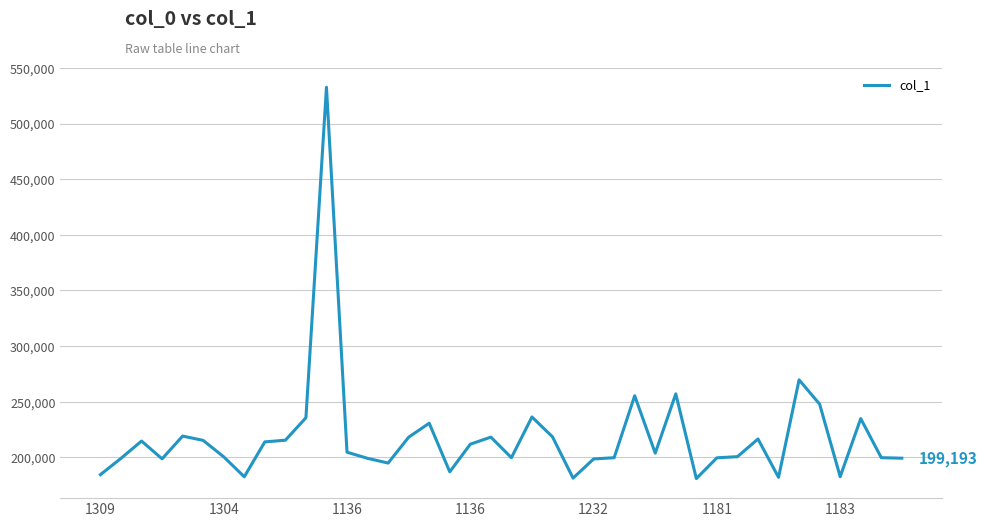

Does the chart display data point markers on the line(s)?

No